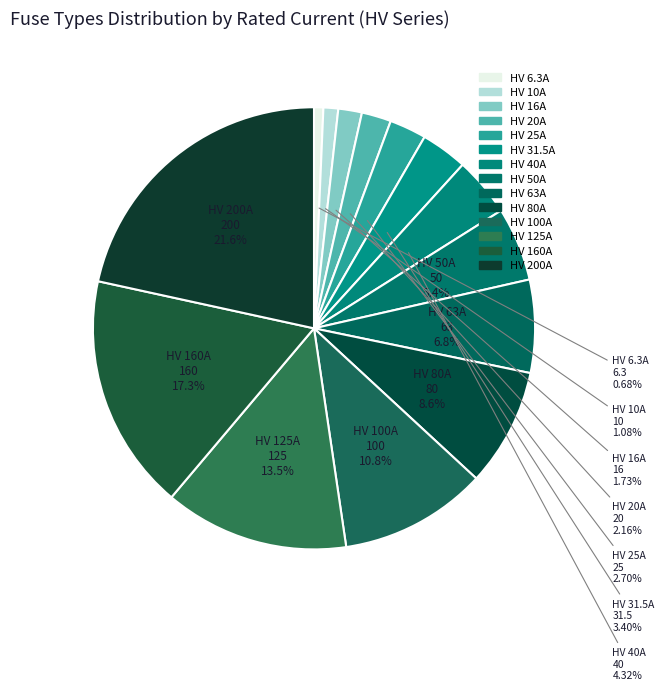

Which category has the biggest portion of the pie?

HV 200A